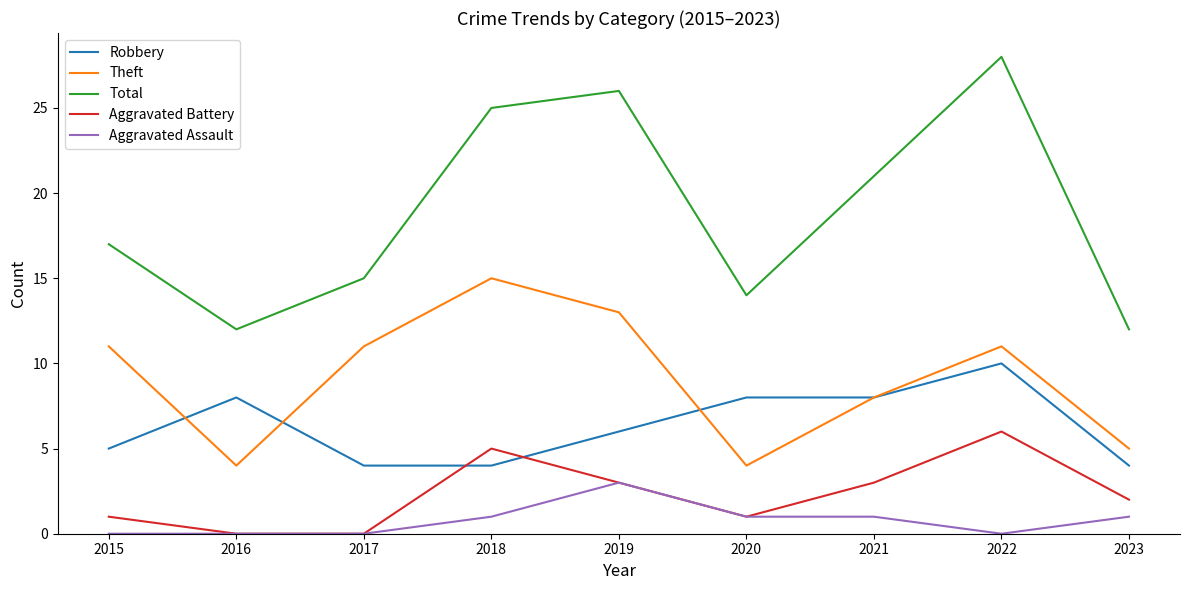

True or false: Robbery has a value of 4 at 2019.

False